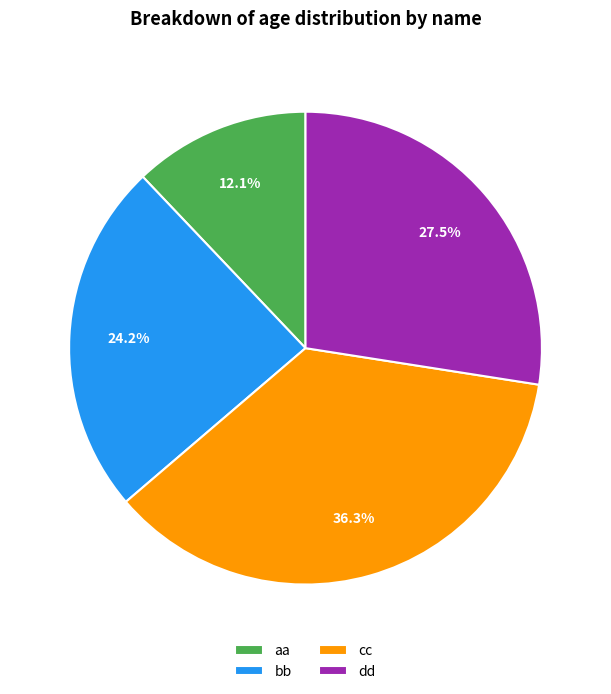

The dd slice represents 41% of the pie. True or false?

False